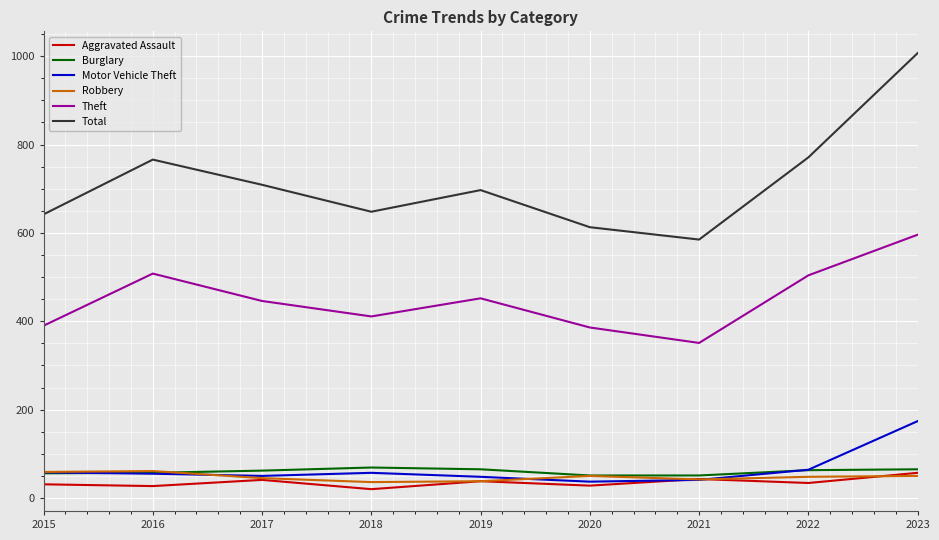

What is the difference between the highest and lowest values at 2022?

737